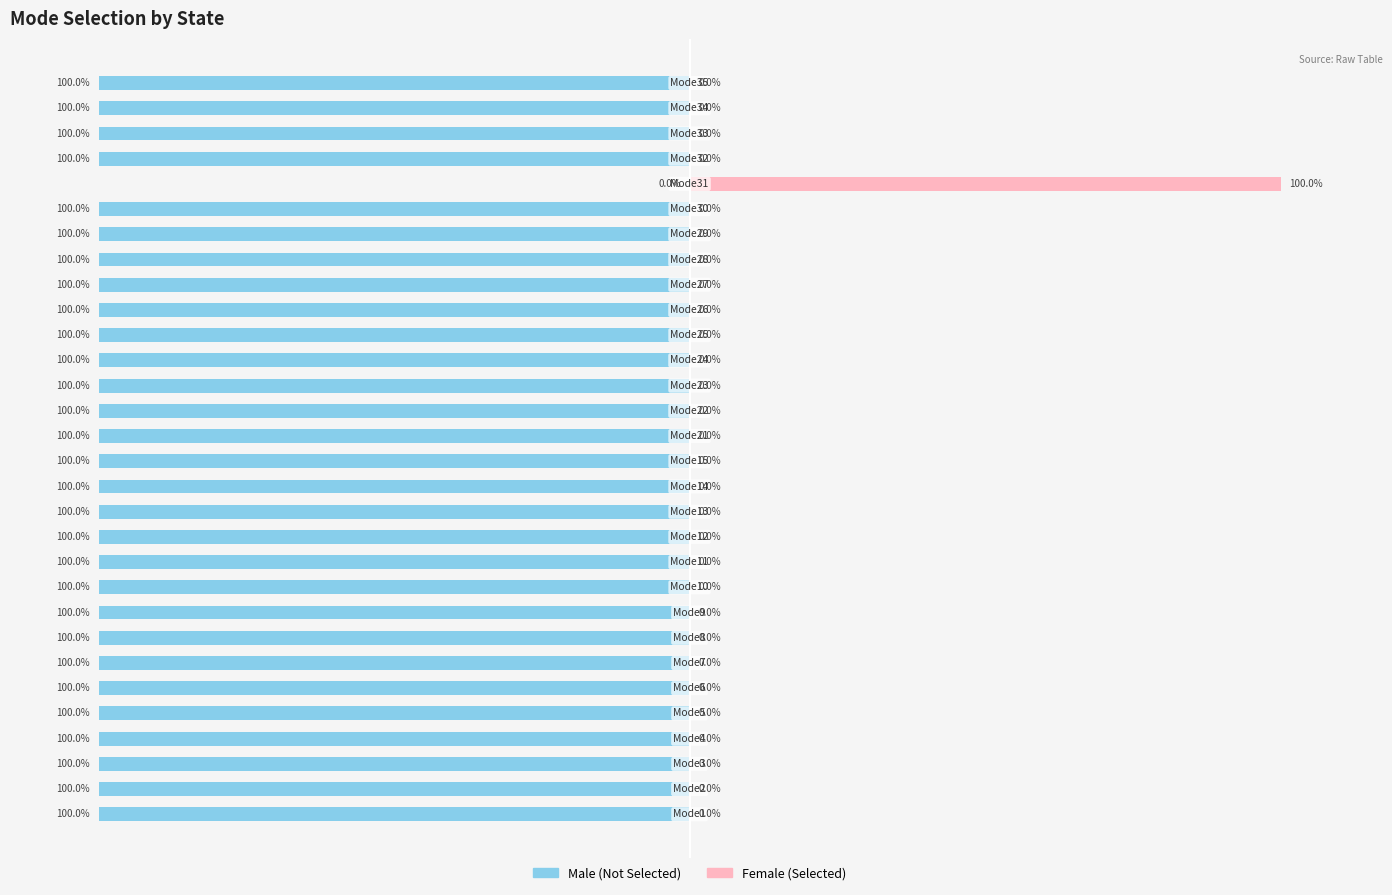

Reading right to left, what are all the values shown in this chart?

Male: -100	-100	-100	-100	0	-100	-100	-100	-100	-100	-100	-100	-100	-100	-100	-100	-100	-100	-100	-100	-100	-100	-100	-100	-100	-100	-100	-100	-100	-100
Female: 0	0	0	0	100	0	0	0	0	0	0	0	0	0	0	0	0	0	0	0	0	0	0	0	0	0	0	0	0	0